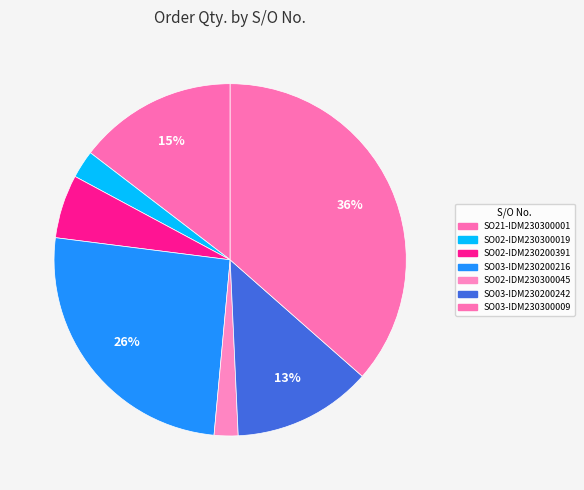

Count the number of slices in the pie.

7